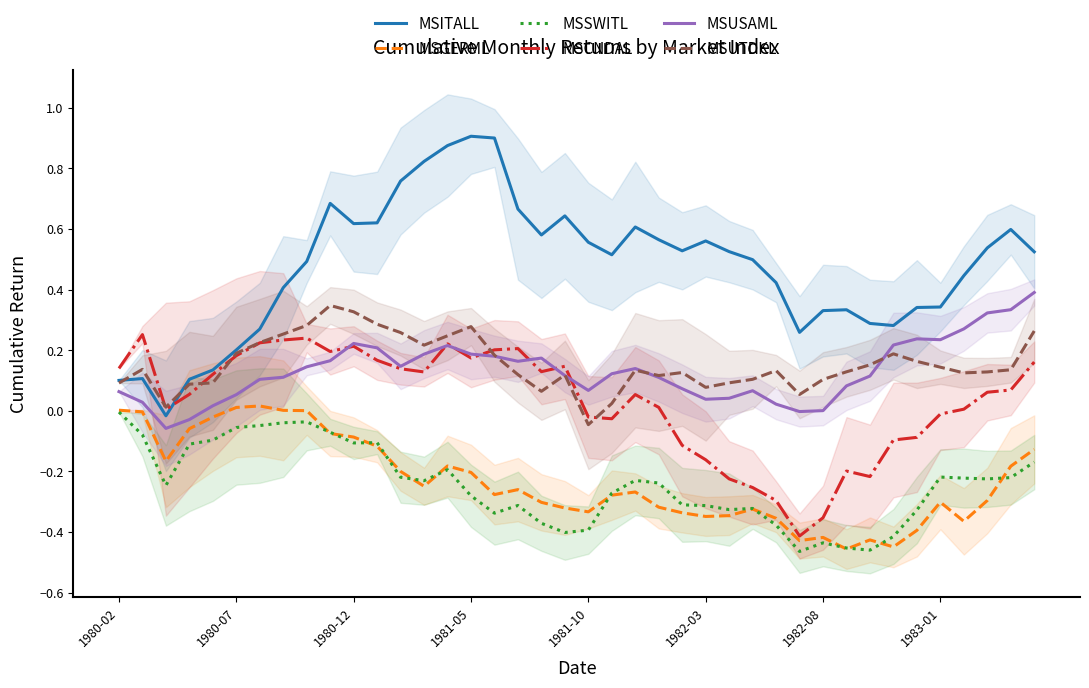

How many negative values does the MSITALL series have?

1